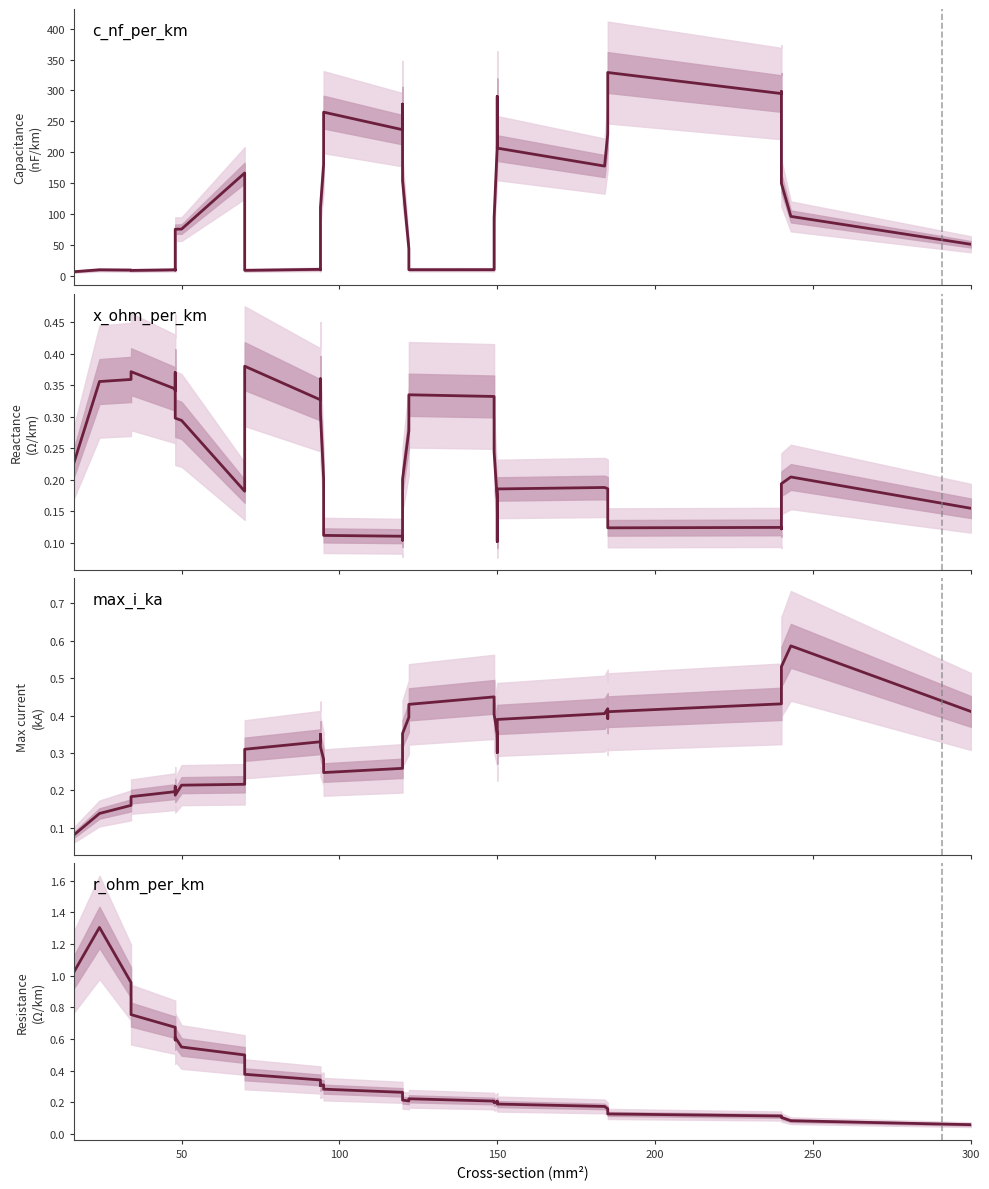

Reading left to right, list all the values displayed in this chart.

c_nf_per_km: 7.4	10.5	10.0	9.4	10.5	10.6	10.1	76.0	76.1	166.8	160.1	159.5	69.4	9.6	11.2	10.9	10.6	111.2	180.3	265.0	236.7	278.0	227.3	154.4	44.5	10.6	10.7	94.2	210.8	290.3	206.9	177.9	229.9	268.0	329.0	295.0	298.3	150.0	96.7	51.7
x_ohm_per_km: 0.2	0.4	0.4	0.4	0.3	0.3	0.4	0.3	0.3	0.2	0.2	0.2	0.3	0.4	0.3	0.4	0.4	0.3	0.2	0.1	0.1	0.1	0.1	0.2	0.3	0.3	0.3	0.2	0.2	0.1	0.2	0.2	0.2	0.1	0.1	0.1	0.1	0.2	0.2	0.2
max_i_ka: 0.1	0.1	0.2	0.2	0.2	0.2	0.2	0.2	0.2	0.2	0.2	0.2	0.3	0.3	0.3	0.3	0.3	0.3	0.3	0.2	0.3	0.3	0.3	0.4	0.4	0.4	0.4	0.4	0.4	0.3	0.4	0.4	0.4	0.4	0.4	0.4	0.5	0.5	0.6	0.4
r_ohm_per_km: 1.0	1.3	1.0	0.8	0.7	0.6	0.6	0.6	0.5	0.5	0.4	0.4	0.4	0.4	0.3	0.3	0.3	0.3	0.3	0.3	0.3	0.2	0.2	0.2	0.2	0.2	0.2	0.2	0.2	0.2	0.2	0.2	0.2	0.1	0.1	0.1	0.1	0.1	0.1	0.1